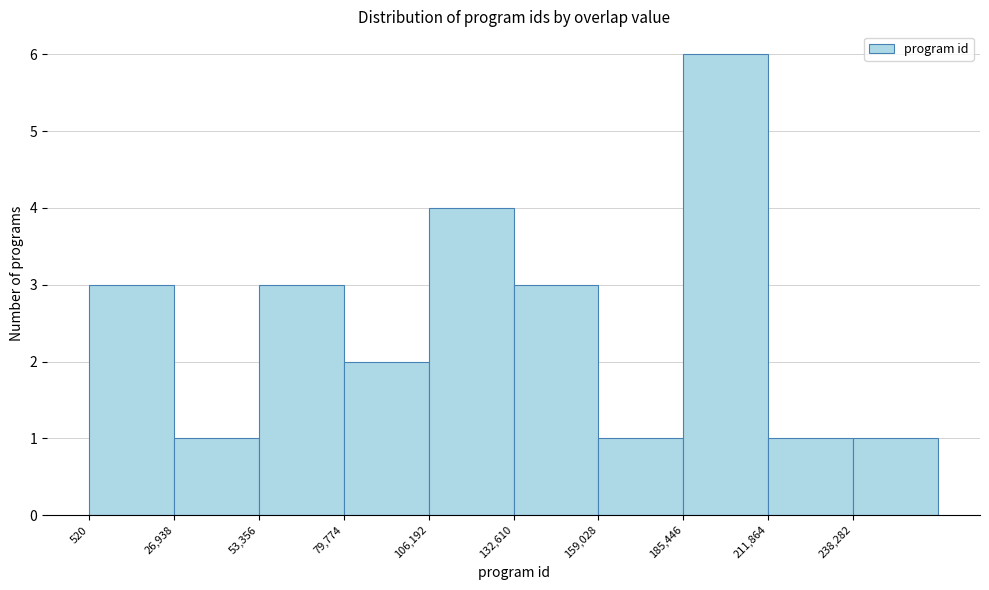

Reading left to right, list every bar in this chart as the range it spans on the x-axis followed by its height. Neither the bar edges nor the heights are printed on the chart, so give them approximately, as read against the axes.

0 to 25000: 3
25000 to 55000: 1
55000 to 80000: 3
80000 to 105000: 2
105000 to 135000: 4
135000 to 160000: 3
160000 to 185000: 1
185000 to 210000: 6
210000 to 240000: 1
240000 to 265000: 1